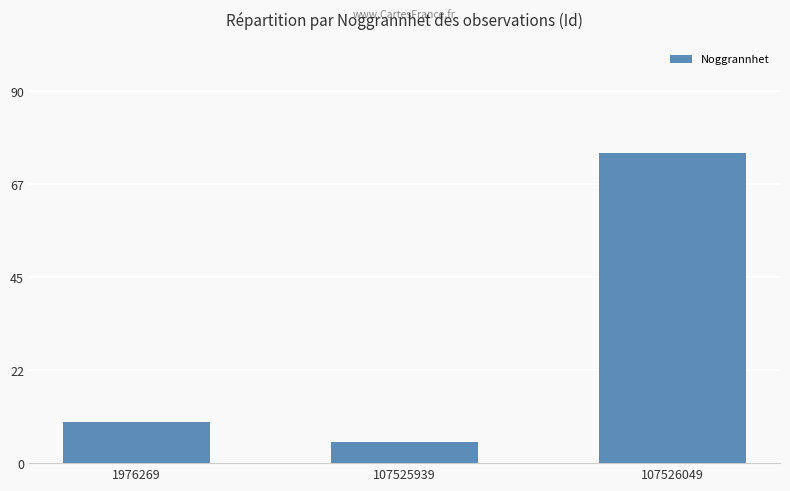

Which has a higher value, 107525939 or 107526049?

107526049